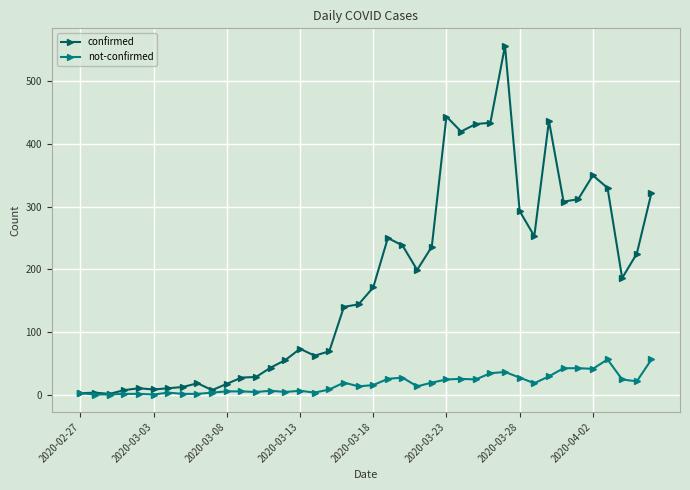

What is the greatest value displayed?

557